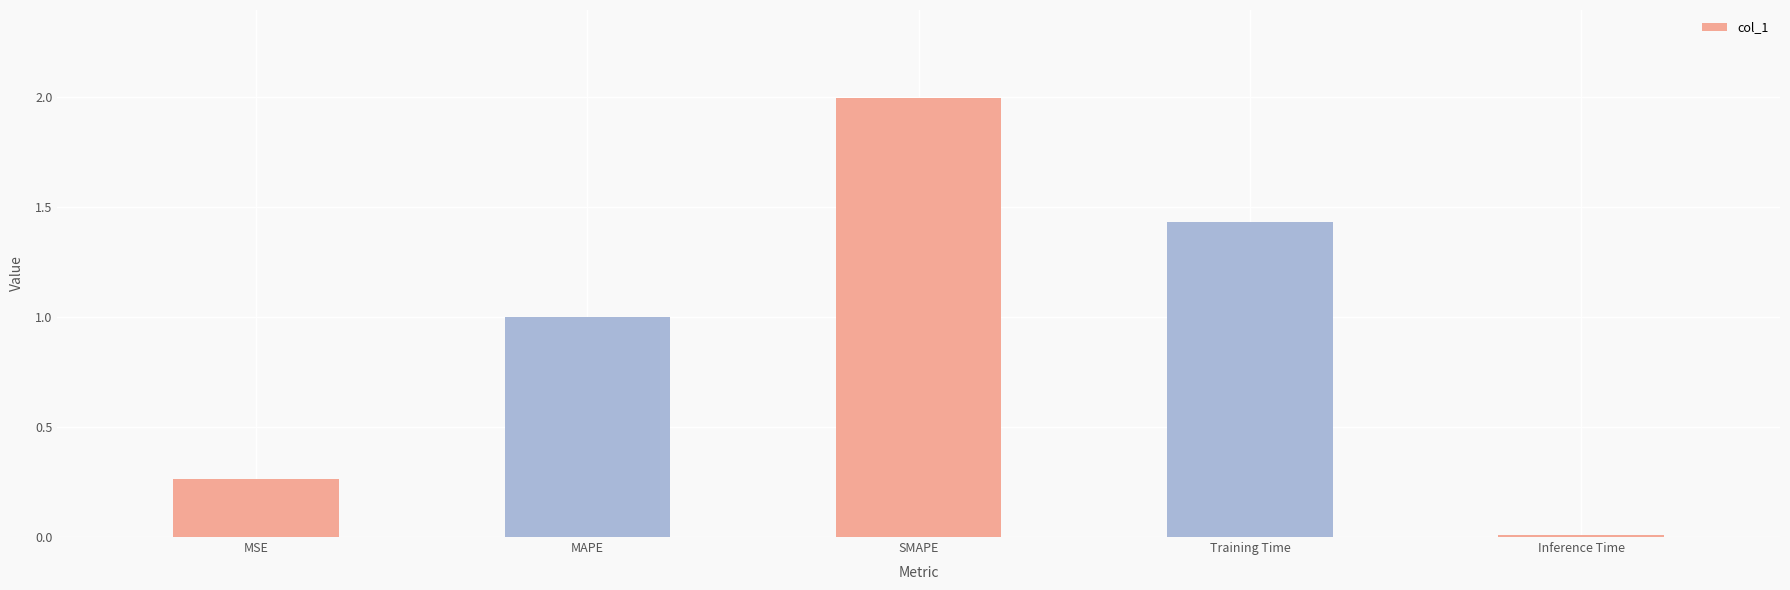

What is the difference between the maximum and minimum values?

2.0